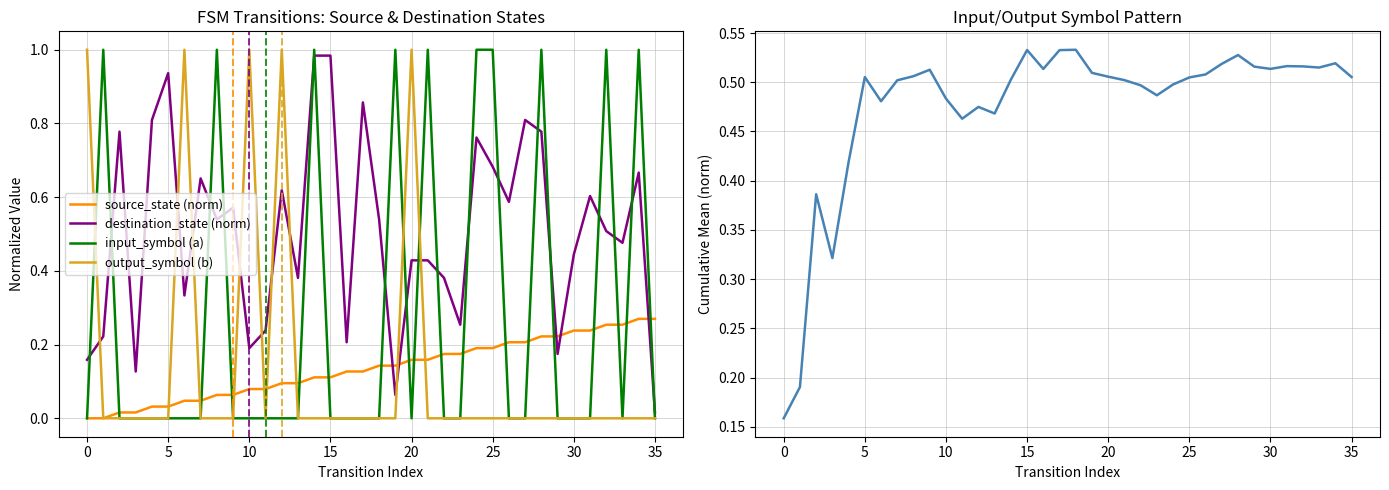

Between 32 and 27, which is larger?

32